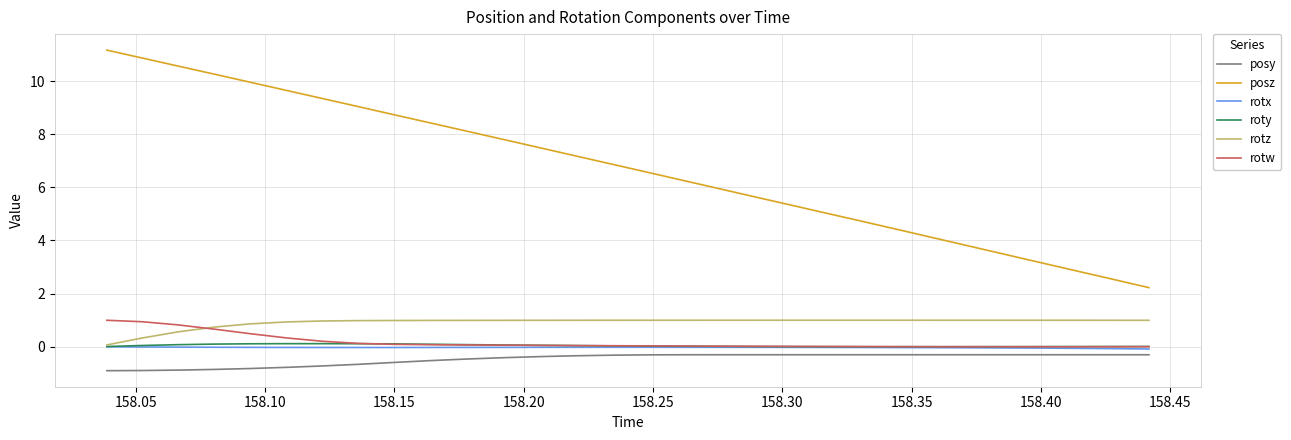

At how many categories does at least one series exceed 0?

30